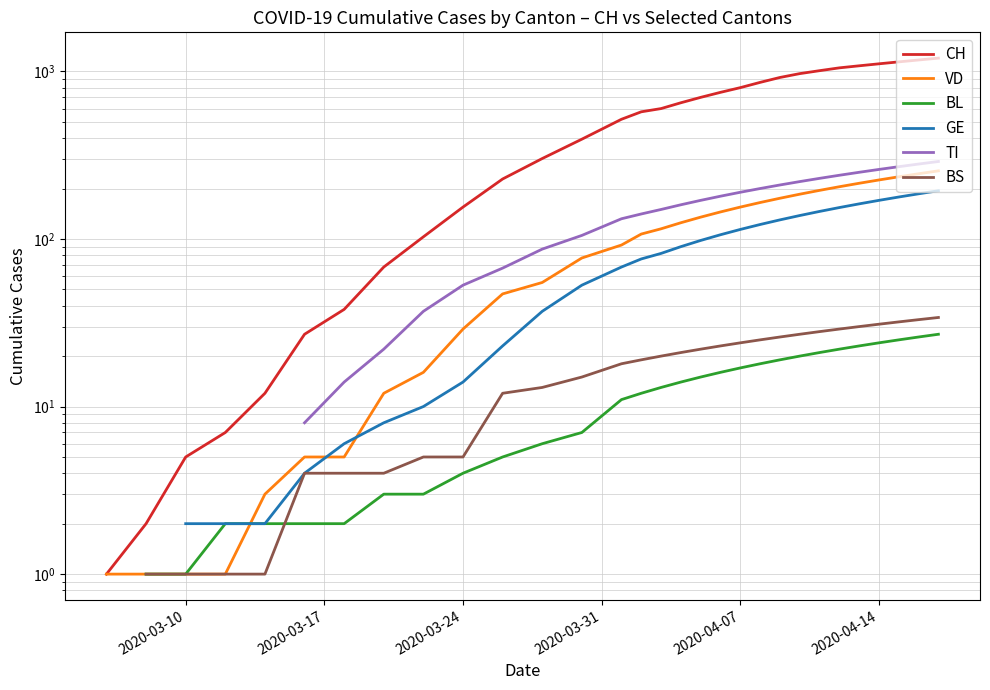

What is the value of the BS point at the 19th from the left?

23.0